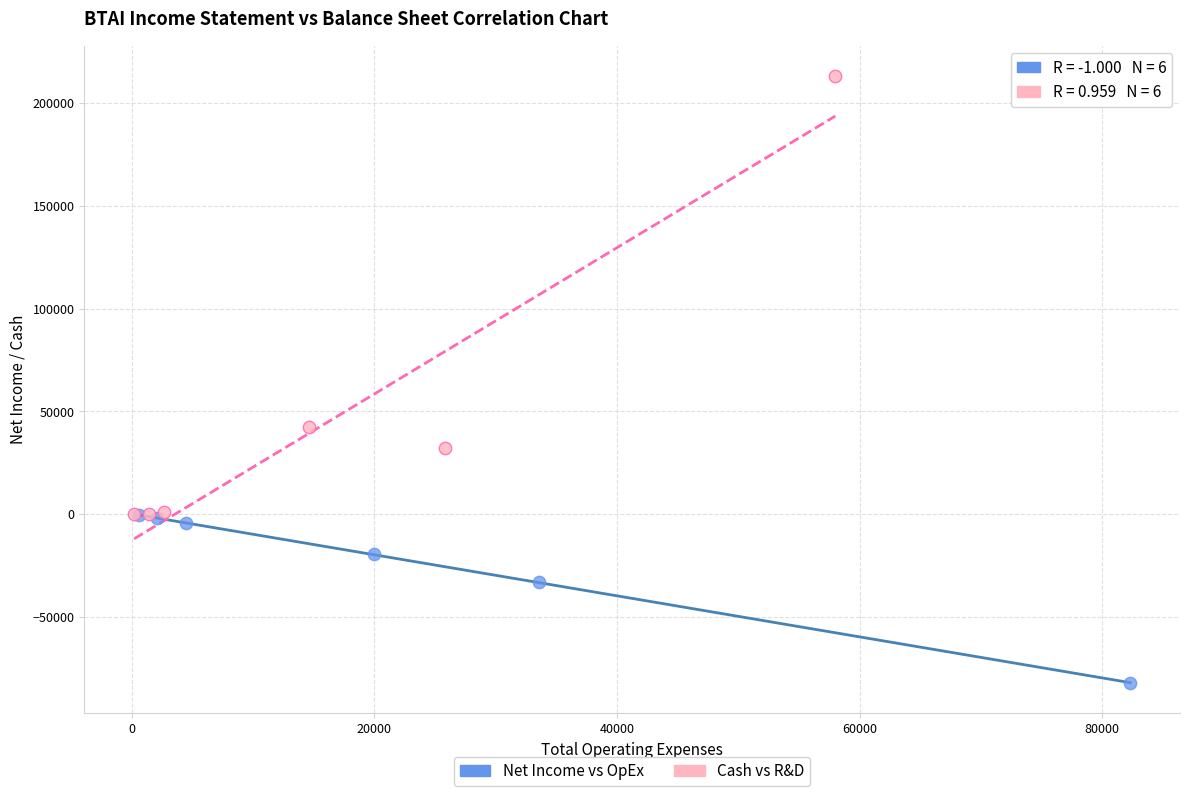

Which series has the largest Y range (max minus min)?

Cash vs R&D